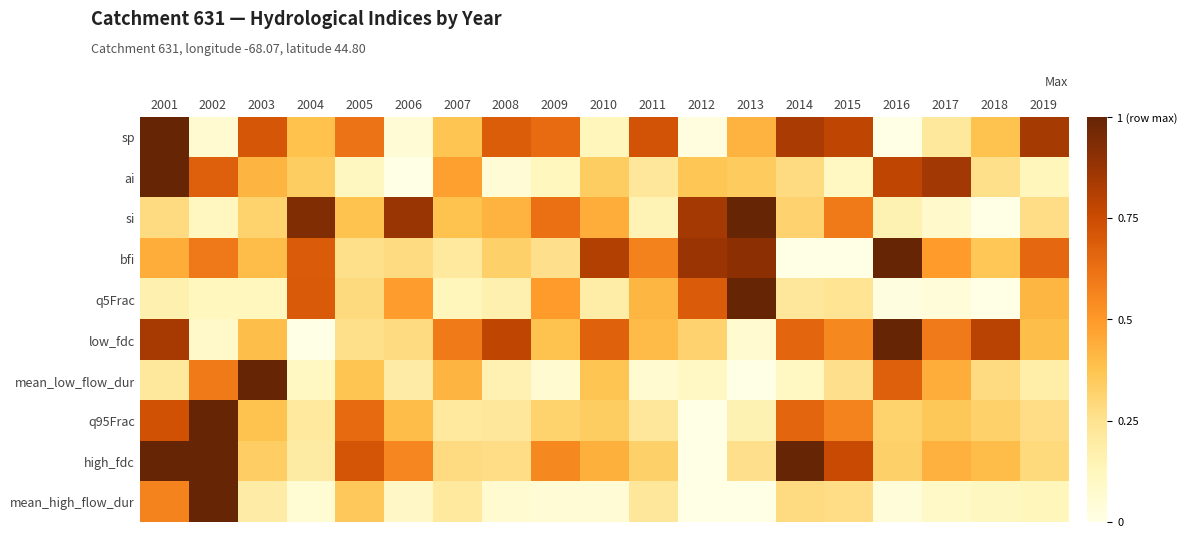

Rank the series at 2011 from lowest to highest value.

mean_low_flow_dur, si, mean_high_flow_dur, ai, q95Frac, high_fdc, low_fdc, q5Frac, bfi, sp